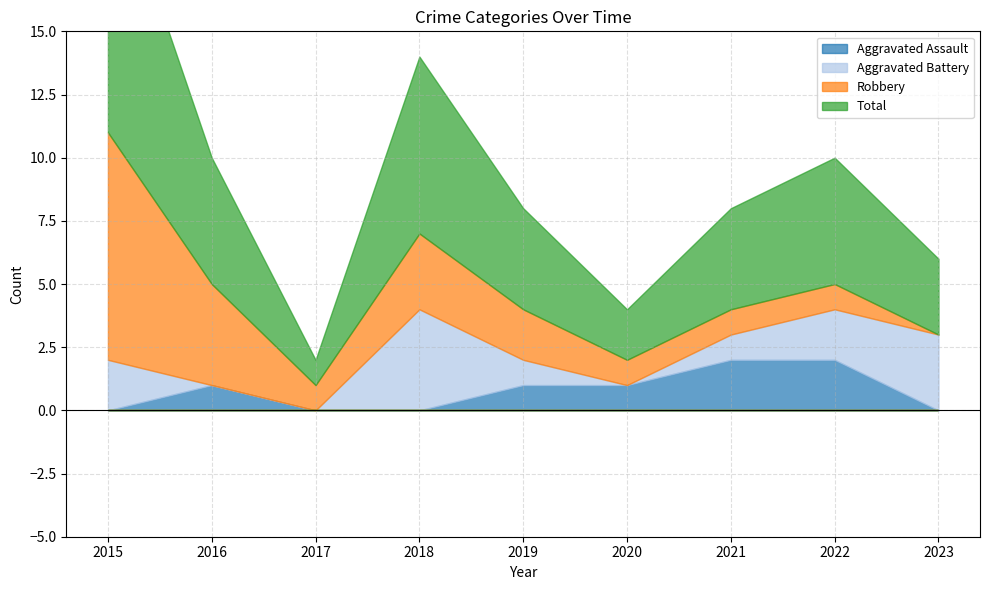

Rank the categories by Aggravated Assault value from highest to lowest.

2021, 2022, 2016, 2019, 2020, 2015, 2017, 2018, 2023